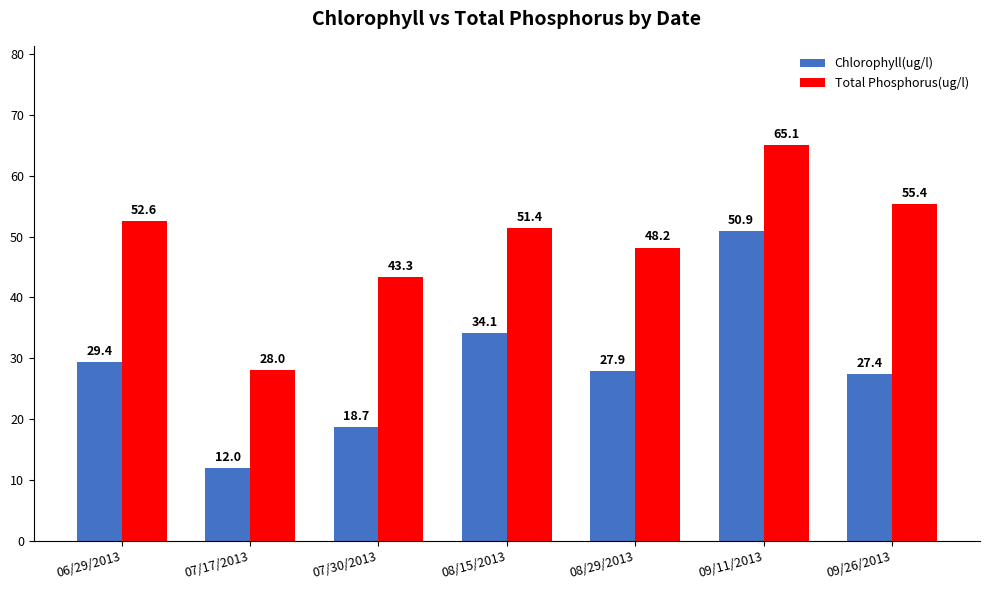

What is the difference between the highest and lowest values at 07/17/2013?

16.0